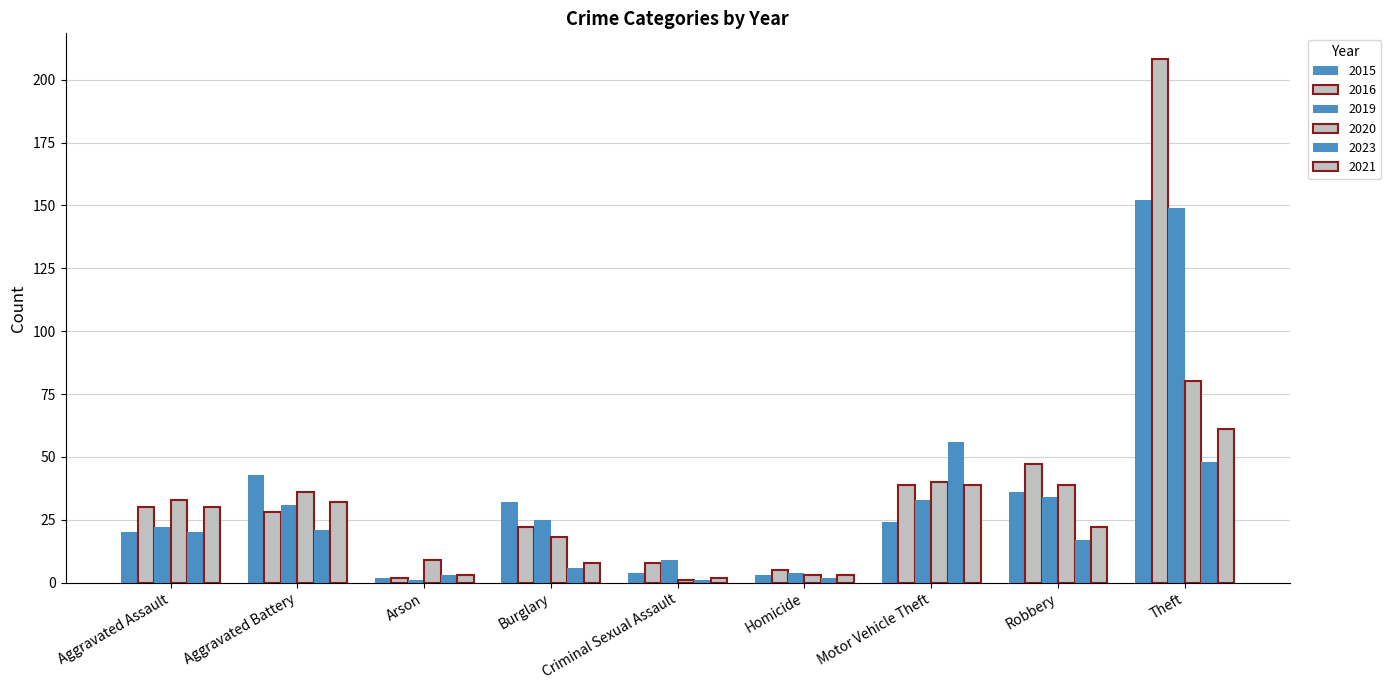

How many data points in 2016 are less than 28?

4